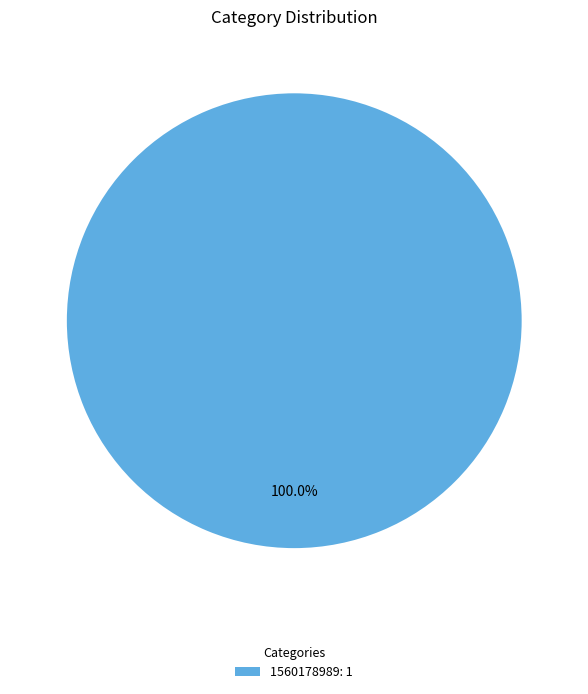

Rank the categories by value from lowest to highest.

1560178989: 1